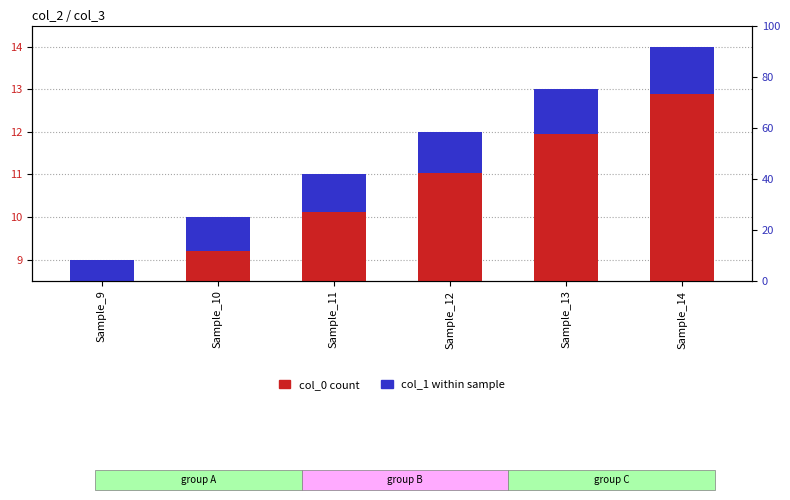

At which label is col_1 closest to 0?

Sample_9